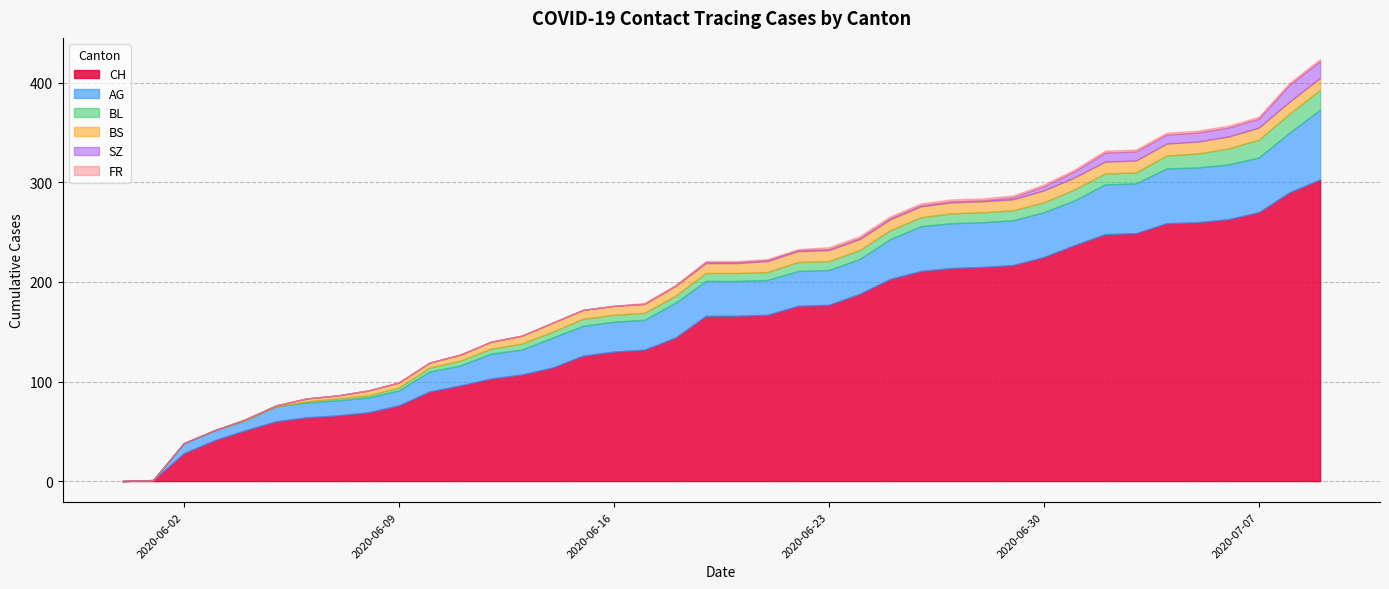

Read the BS value at 2020-06-14, to the nearest 10.

10